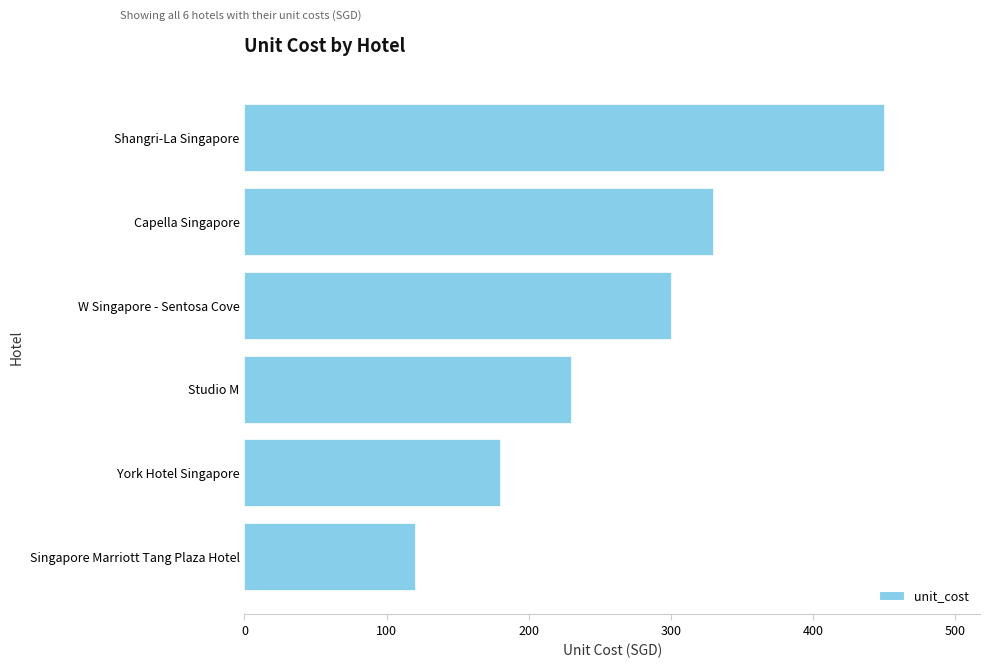

Count the number of categories in the chart.

6